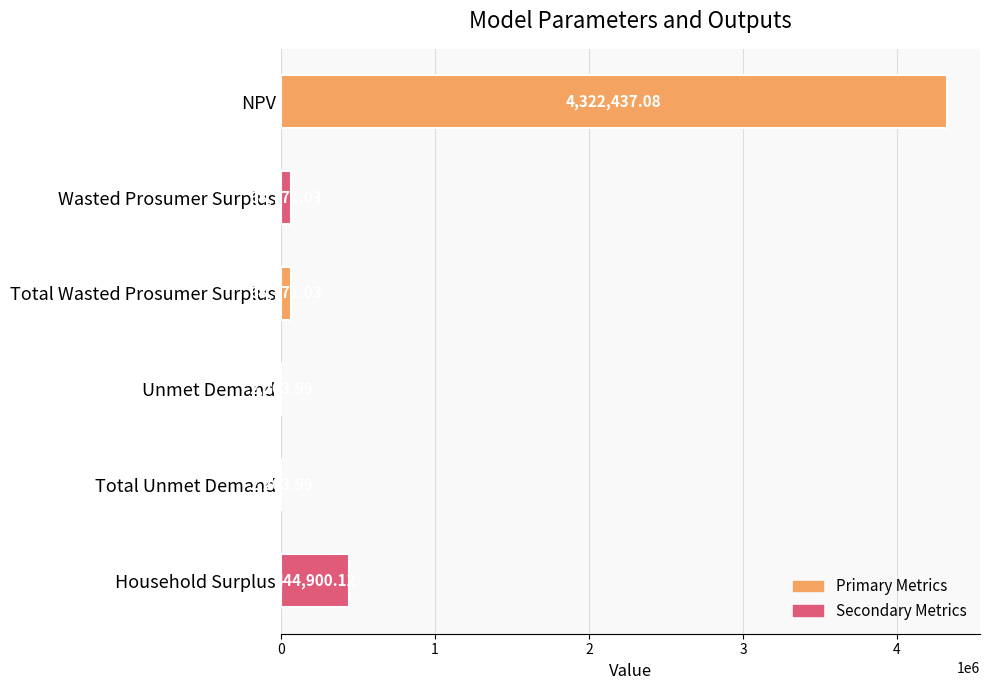

Approximately how many times larger is the value at Total Wasted Prosumer Surplus compared to Unmet Demand?

30.4